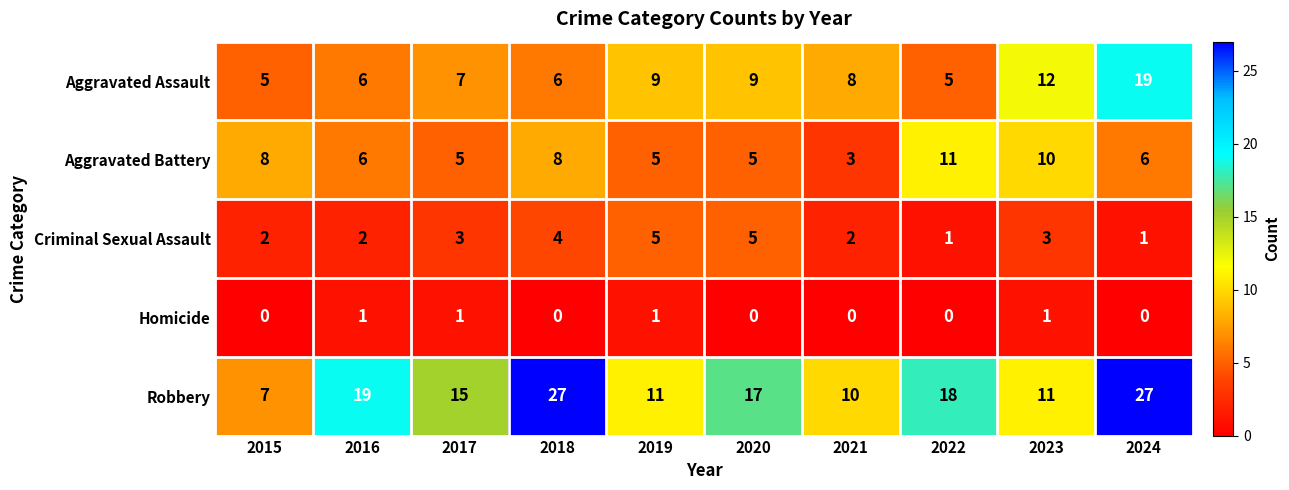

What is the maximum value for Criminal Sexual Assault?

5